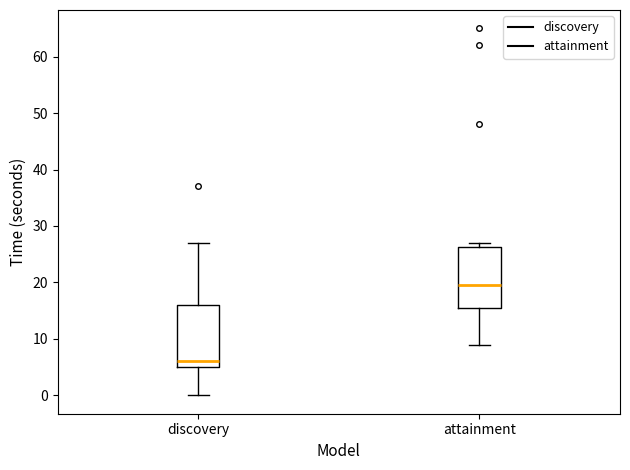

Reading left to right, transcribe this box plot: for each box, give where its median line is, the range the box spans, and where its two whiskers end, as read against the y-axis. The values are not printed on the chart, so give them approximately, as read against the axis.

discovery: median 6, box 5 to 16, whiskers 0 to 27
attainment: median 20, box 16 to 26, whiskers 9 to 27